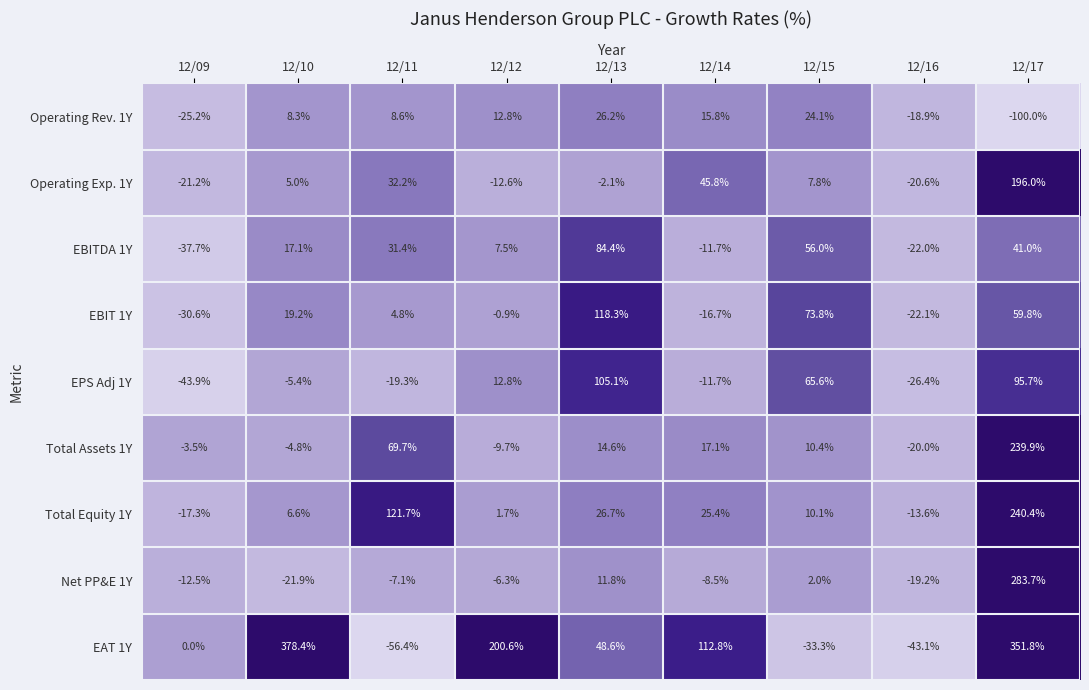

Where does the Total Equity 1Y series first go above 10?

12/11